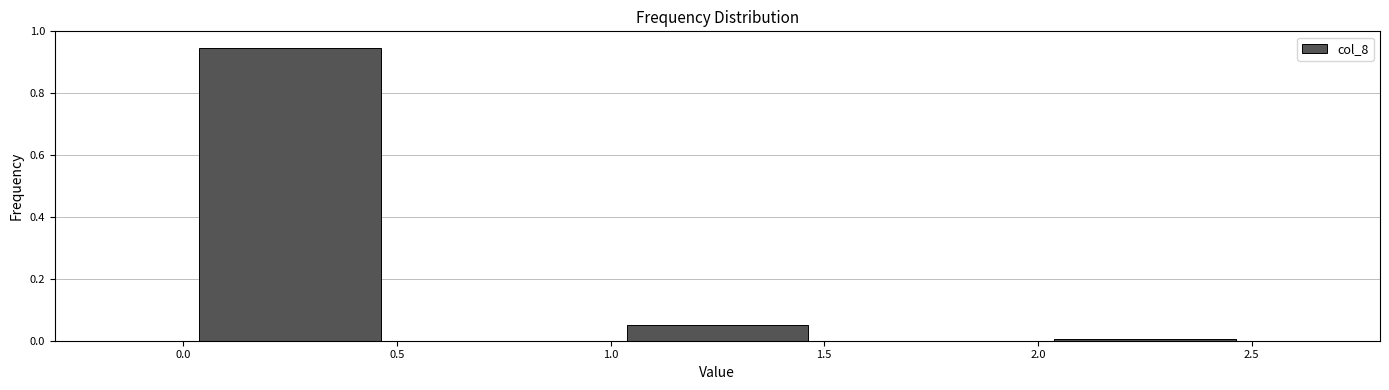

Reading left to right, list every bar in this chart as the range it spans on the x-axis followed by its height. The values are not printed on the chart, so give them approximately, as read against the axis.

0.0 to 0.5: 0.94
0.5 to 1.0: 0
1.0 to 1.5: 0.06
1.5 to 2.0: 0
2.0 to 2.5: under 0.02